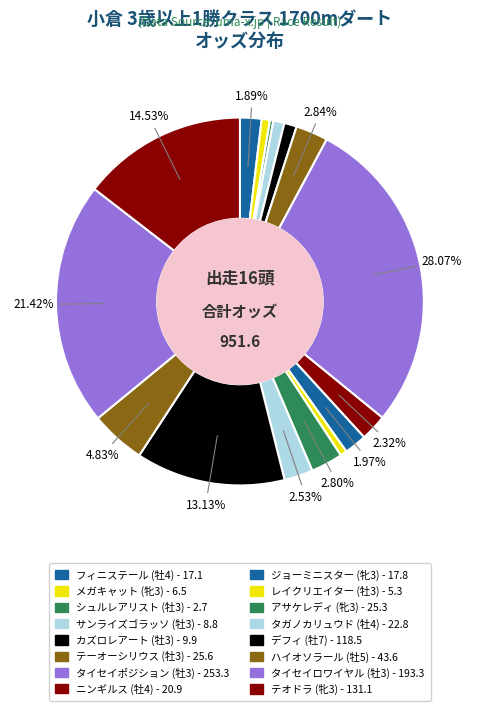

How much of the chart is everything except タイセイポジション (牡3)?

71.9%